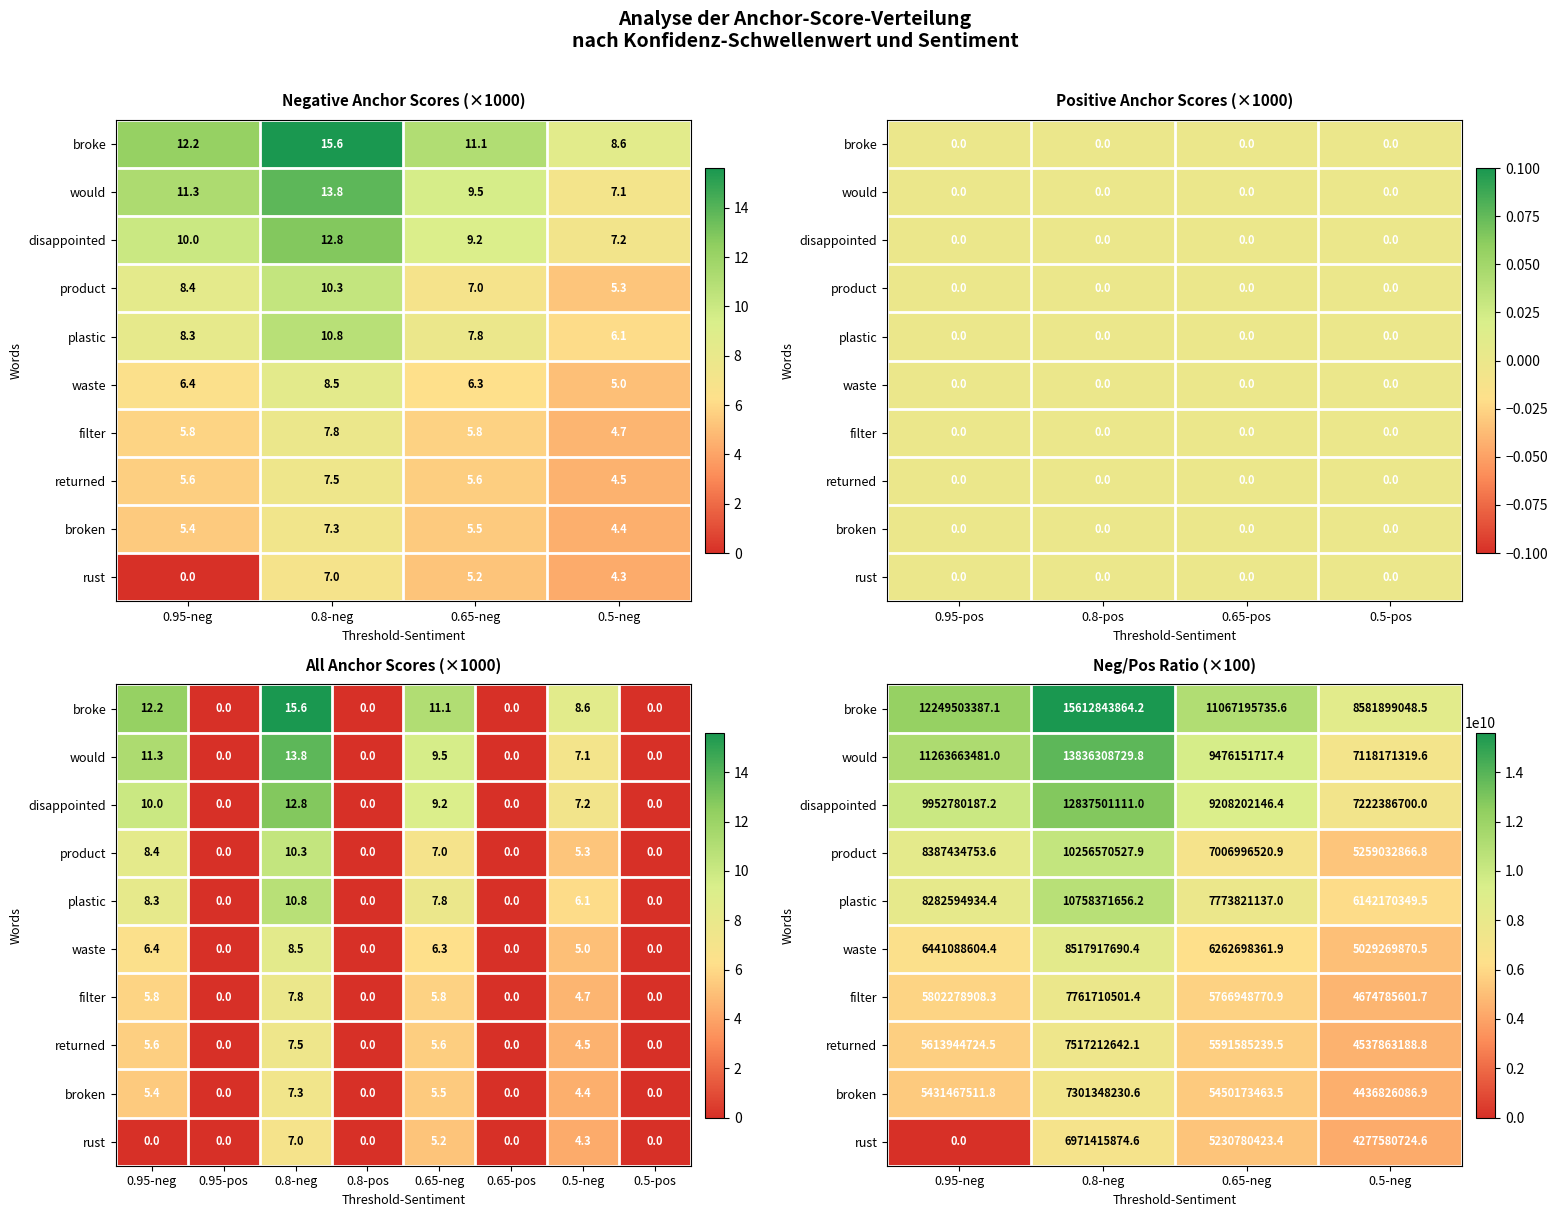

Count the number of categories in the chart.

4